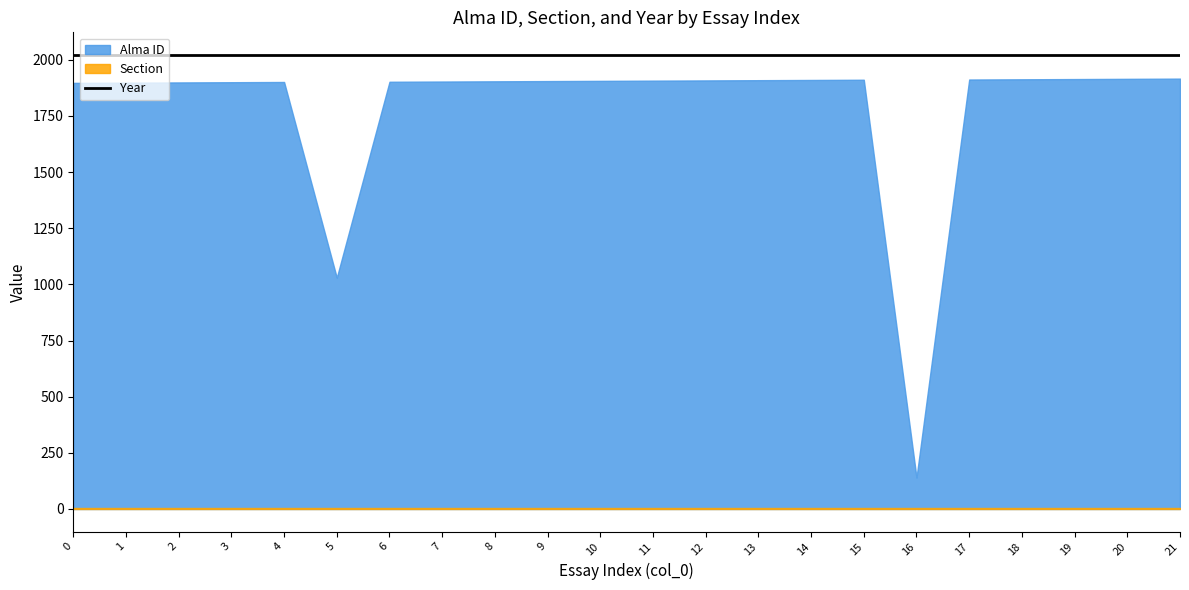

Reading left to right, list all the values displayed in this chart.

Alma ID: 1897	1898	1899	1900	1901	1030	1902	1903	1904	1905	1906	1907	1908	1909	1910	1911	140	1912	1913	1914	1915	1916
Section: 4	4	4	4	4	4	4	4	4	4	4	4	4	4	4	4	4	4	4	4	4	4
Year: 2021	2021	2021	2021	2021	2021	2021	2021	2021	2021	2021	2021	2021	2021	2021	2021	2021	2021	2021	2021	2021	2021